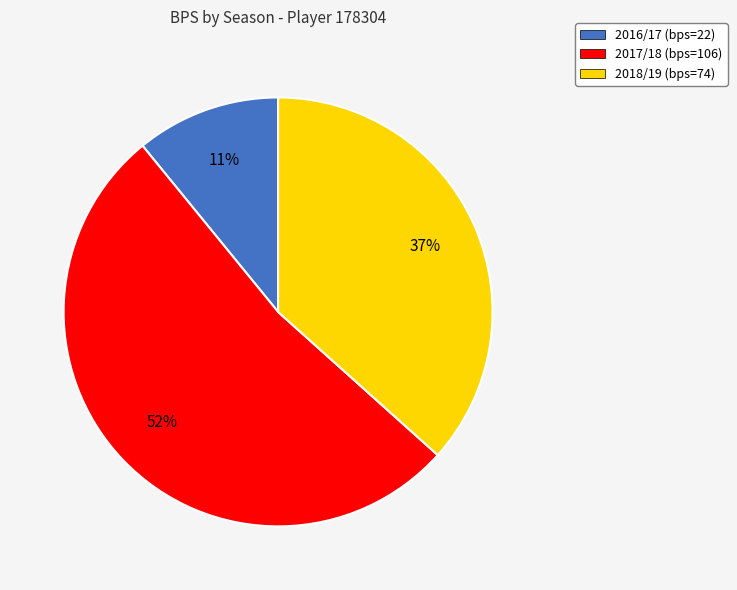

Rank the categories by value from highest to lowest.

2017/18, 2018/19, 2016/17